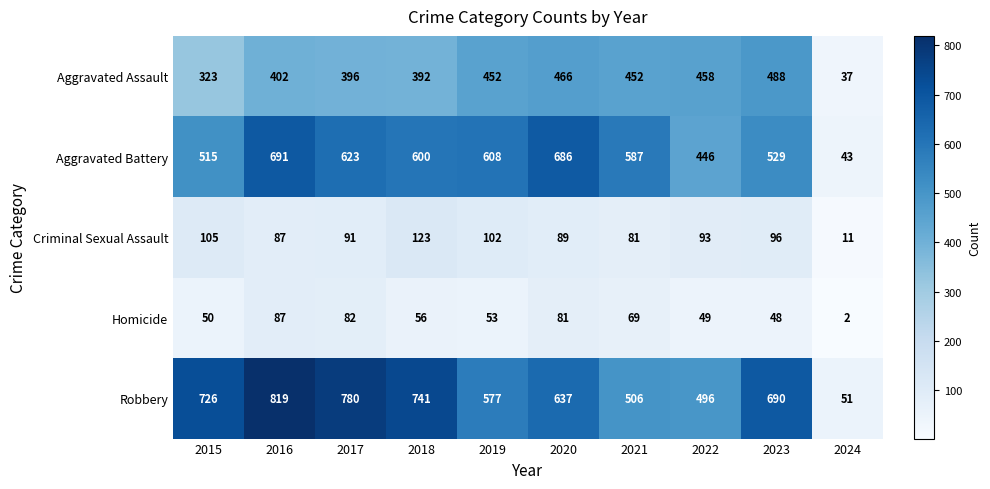

The value of Aggravated Assault at 2019 is 452. True or false?

True